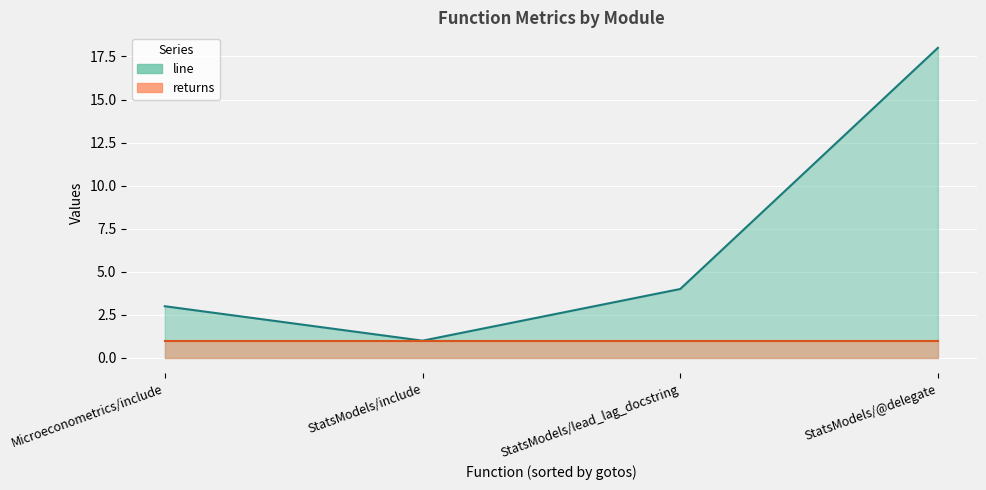

What is the minimum value shown in the chart?

1